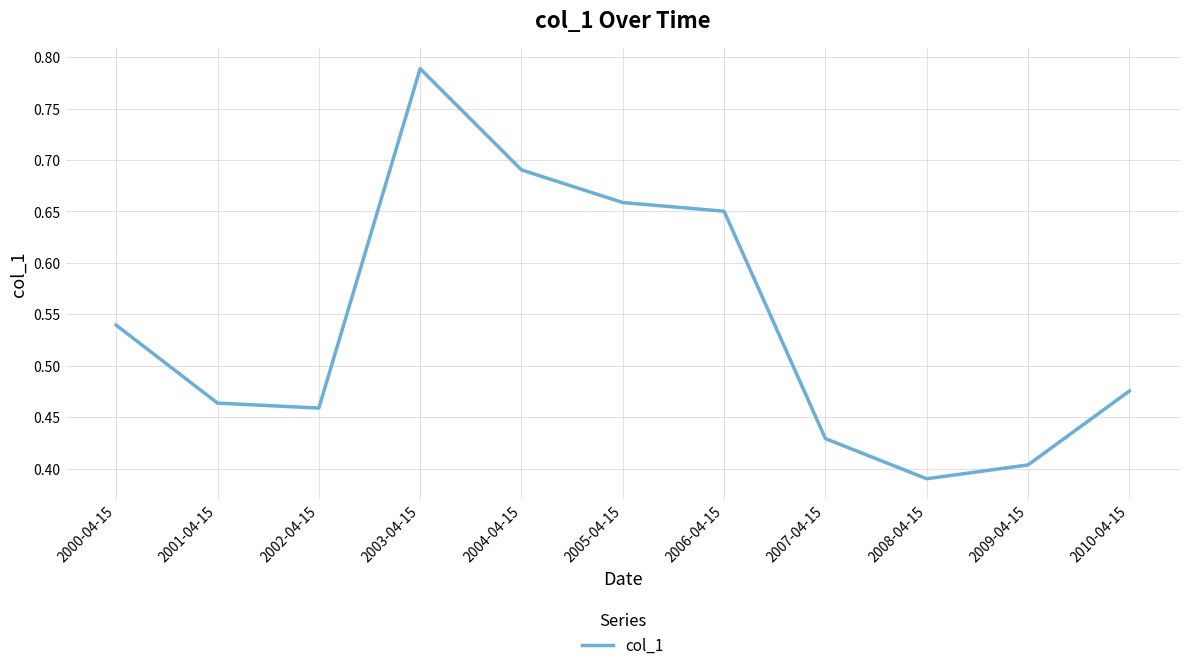

Between 2010-04-15 and 2006-04-15, which is larger?

2006-04-15